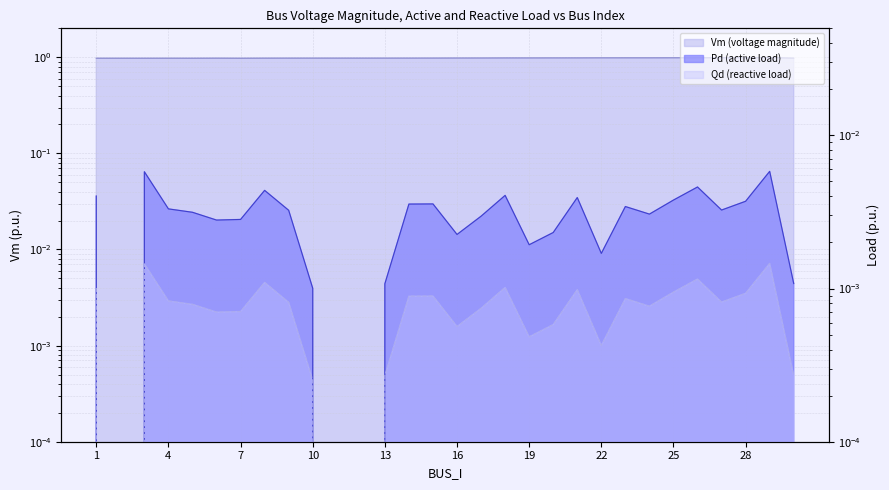

At which label does Qd reach its peak?

29